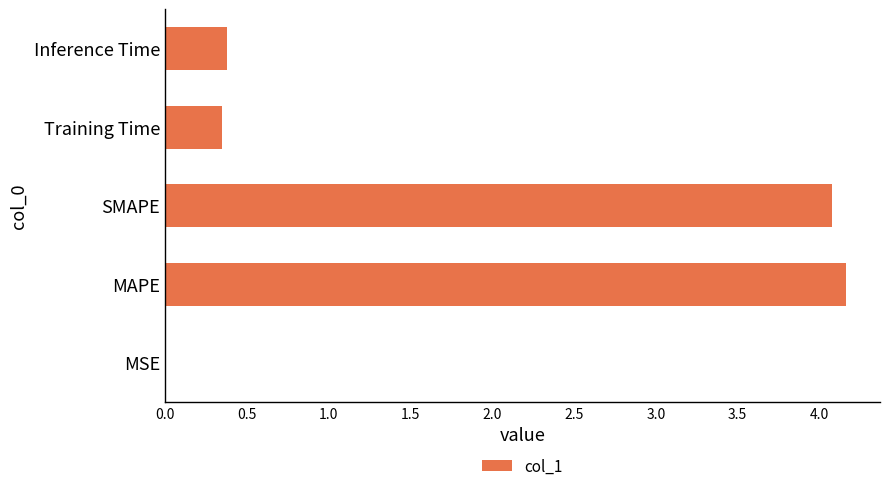

What is the change in value from SMAPE to Training Time?

-3.7